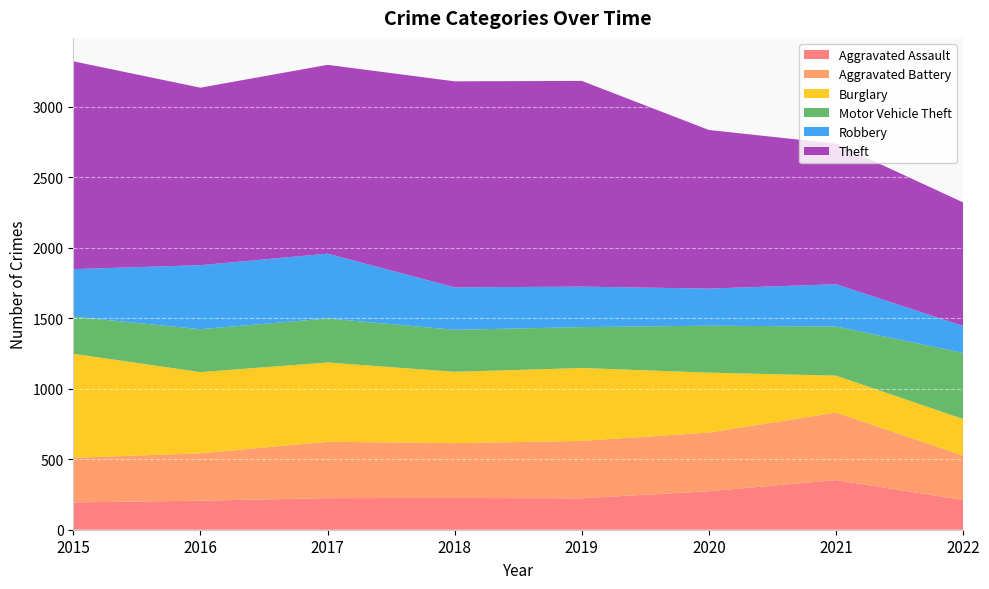

Reading left to right, list all the values displayed in this chart.

Aggravated Assault: 2015=194	2016=206	2017=224	2018=225	2019=223	2020=273	2021=352	2022=211
Aggravated Battery: 2015=316	2016=336	2017=400	2018=389	2019=407	2020=416	2021=479	2022=315
Burglary: 2015=738	2016=576	2017=562	2018=506	2019=517	2020=425	2021=262	2022=259
Motor Vehicle Theft: 2015=263	2016=304	2017=312	2018=298	2019=290	2020=333	2021=348	2022=469
Robbery: 2015=337	2016=454	2017=460	2018=301	2019=287	2020=263	2021=300	2022=191
Theft: 2015=1474	2016=1259	2017=1339	2018=1461	2019=1459	2020=1125	2021=997	2022=876